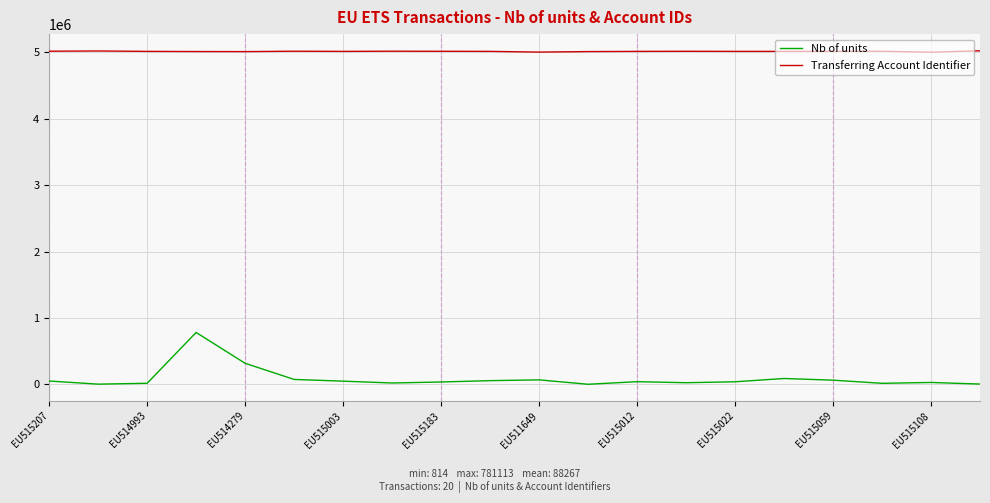

Which series has the largest total across all categories?

Transferring Account Identifier